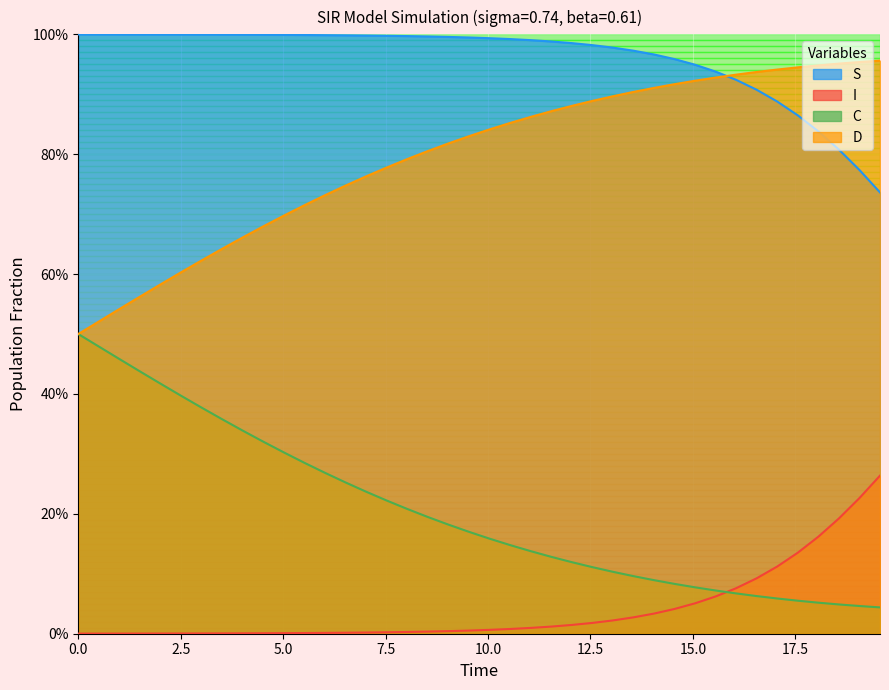

What are all the series names shown in the legend?

S, I, C, D